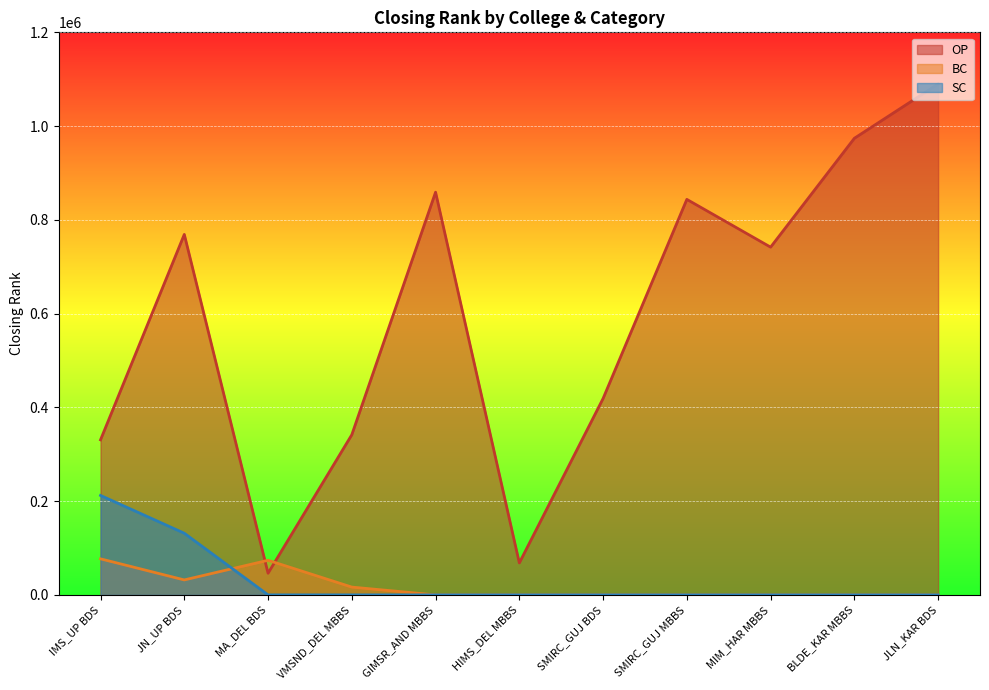

At IMS_UP BDS, list the series in order from smallest to largest.

BC, SC, OP